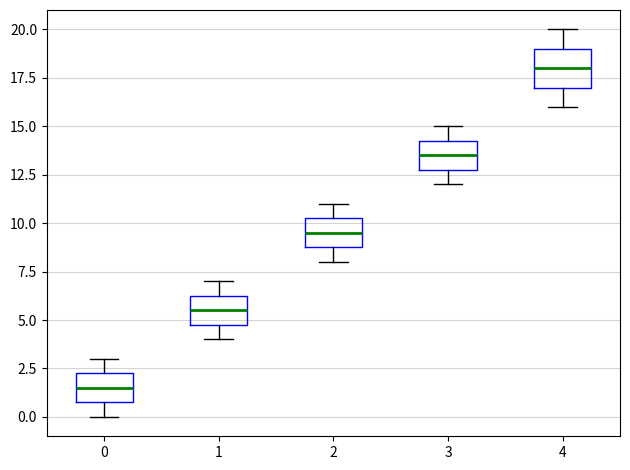

Reading left to right, transcribe this box plot: for each box, give where its median line is, the range the box spans, and where its two whiskers end, as read against the y-axis. The values are not printed on the chart, so give them approximately, as read against the axis.

0: median 1.5, box 1.0 to 2.5, whiskers 0.0 to 3.0
1: median 5.5, box 5.0 to 6.5, whiskers 4.0 to 7.0
2: median 9.5, box 9.0 to 10.5, whiskers 8.0 to 11.0
3: median 13.5, box 13.0 to 14.5, whiskers 12.0 to 15.0
4: median 18.0, box 17.0 to 19.0, whiskers 16.0 to 20.0